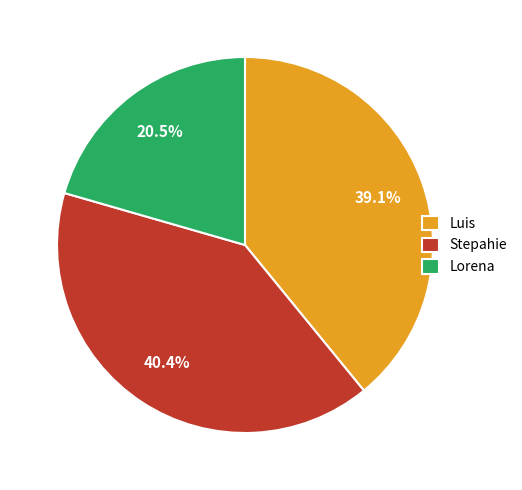

What is the ratio of the value at Lorena to the value at Stepahie?

0.5